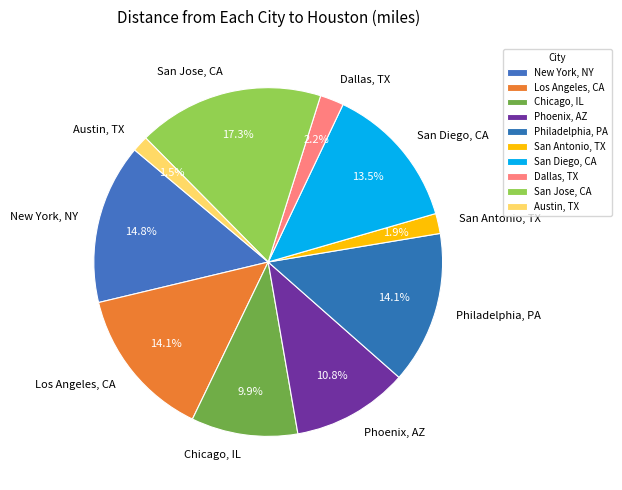

Between Los Angeles, CA and San Jose, CA, which is larger?

San Jose, CA